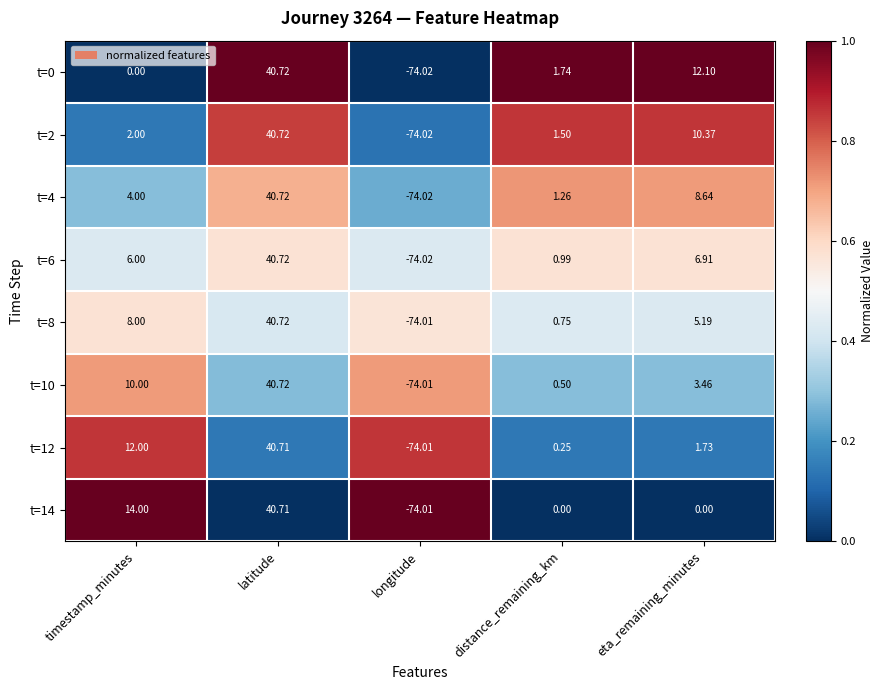

Where does the t=12 series first go above 1?

timestamp_minutes